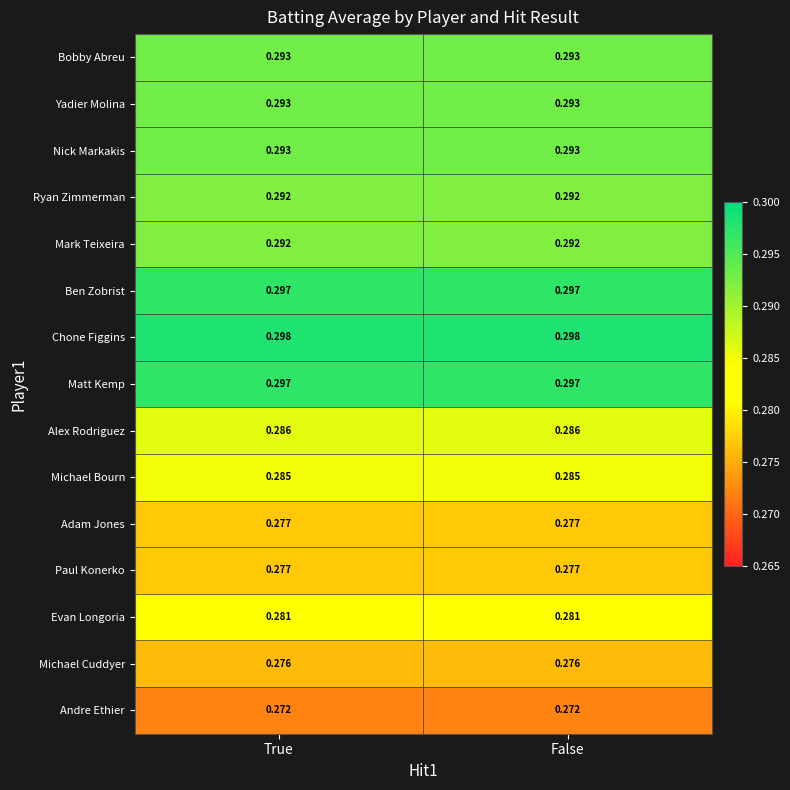

Is the value of Ben Zobrist at True greater than the value of Paul Konerko at True?

Yes